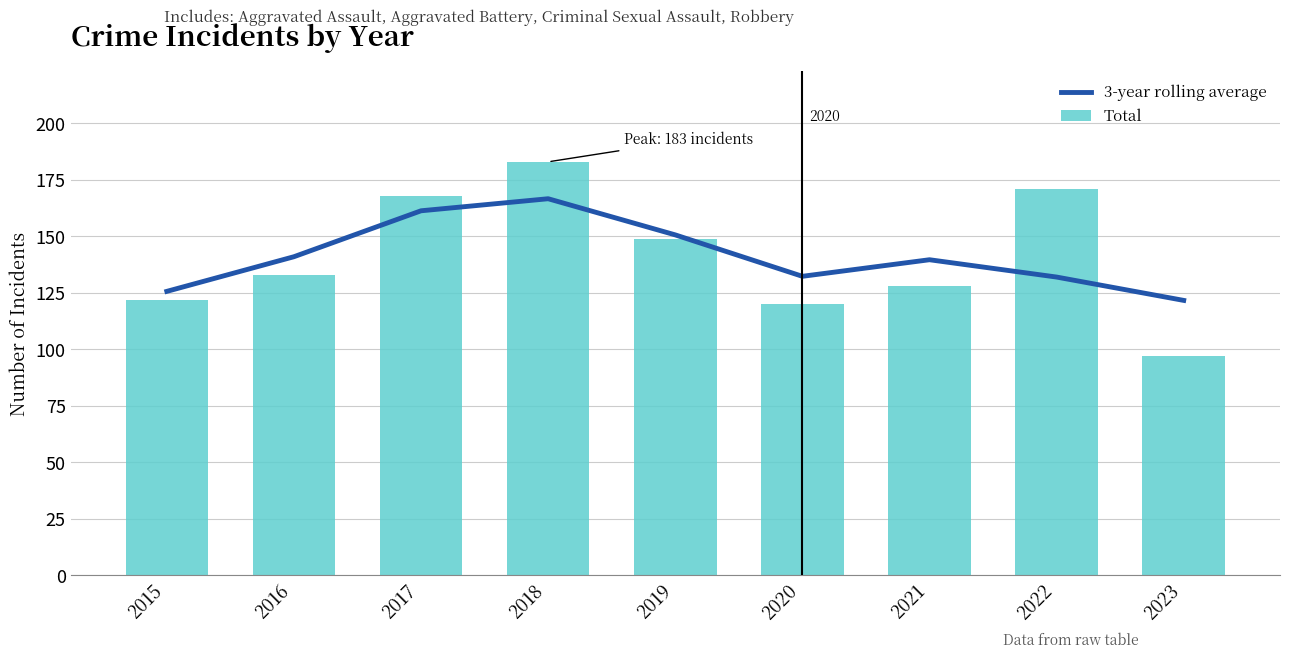

The 3-year rolling average series shows 263.3 at 2019. True or false?

False